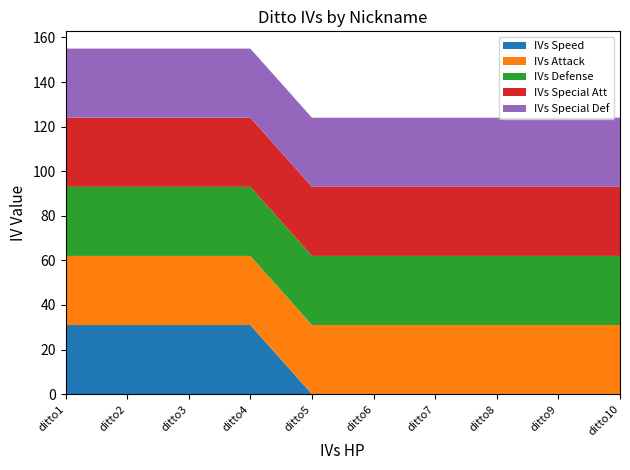

Reading left to right, extract all data points from this chart.

IVs Speed: 31	31	31	31	0	0	0	0	0	0
IVs Attack: 31	31	31	31	31	31	31	31	31	31
IVs Defense: 31	31	31	31	31	31	31	31	31	31
IVs Special Att: 31	31	31	31	31	31	31	31	31	31
IVs Special Def: 31	31	31	31	31	31	31	31	31	31